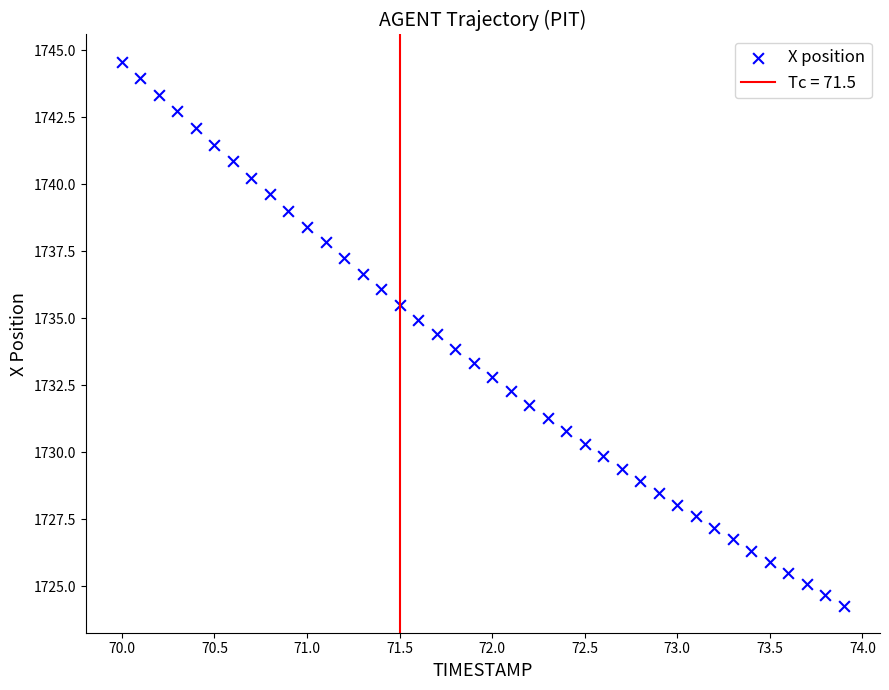

What is the range of Y values (max minus min)?

20.3